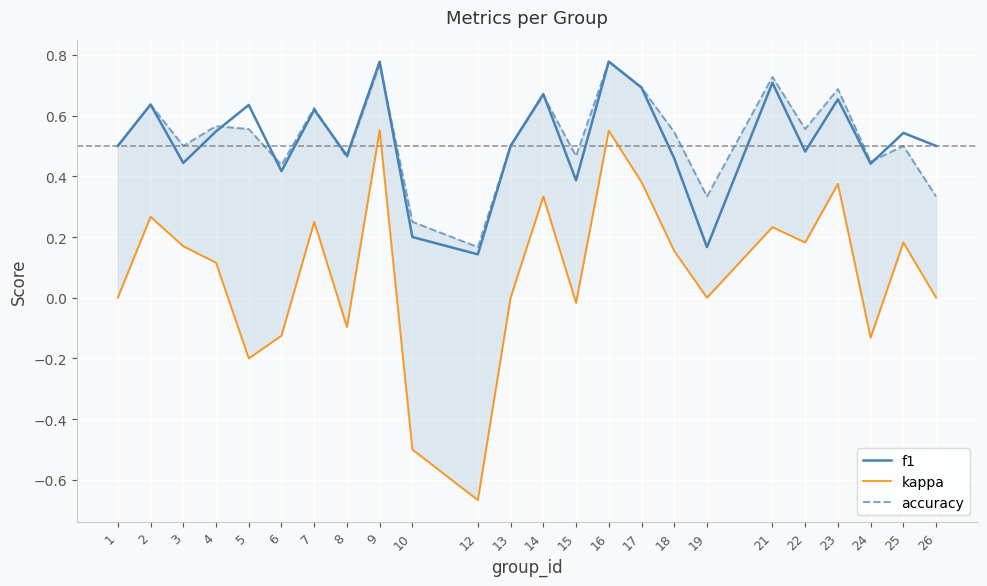

How many times do accuracy and f1 cross each other?

6